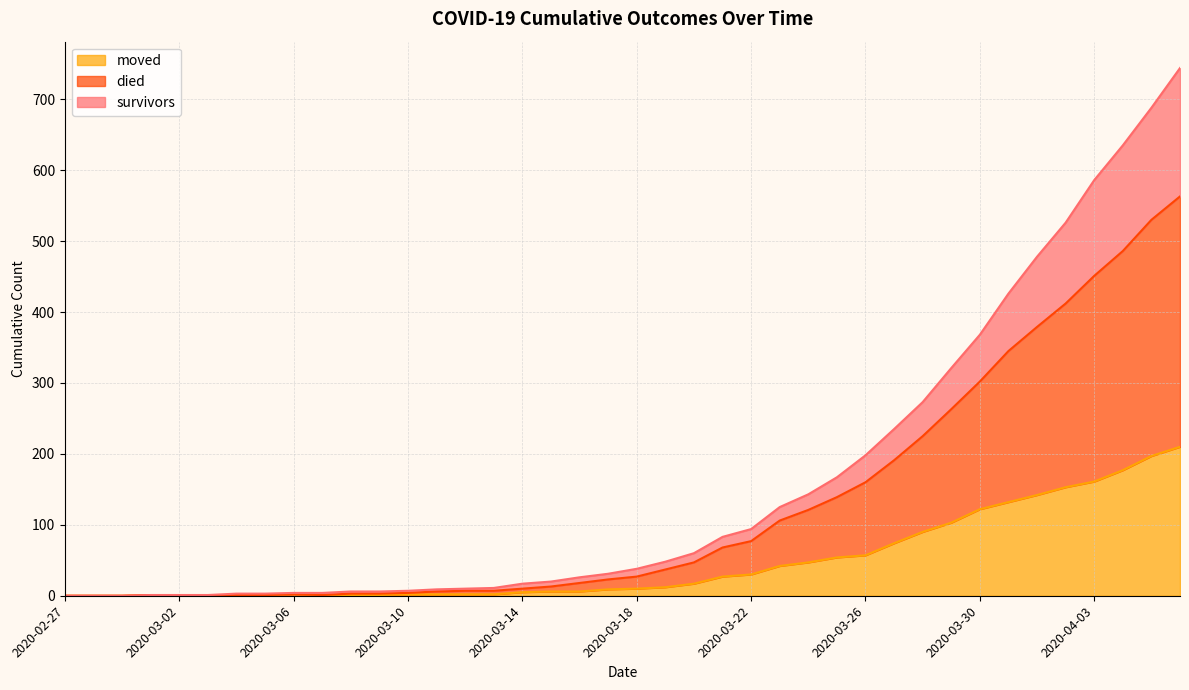

The value of moved at 2020-03-13 is 2. True or false?

True